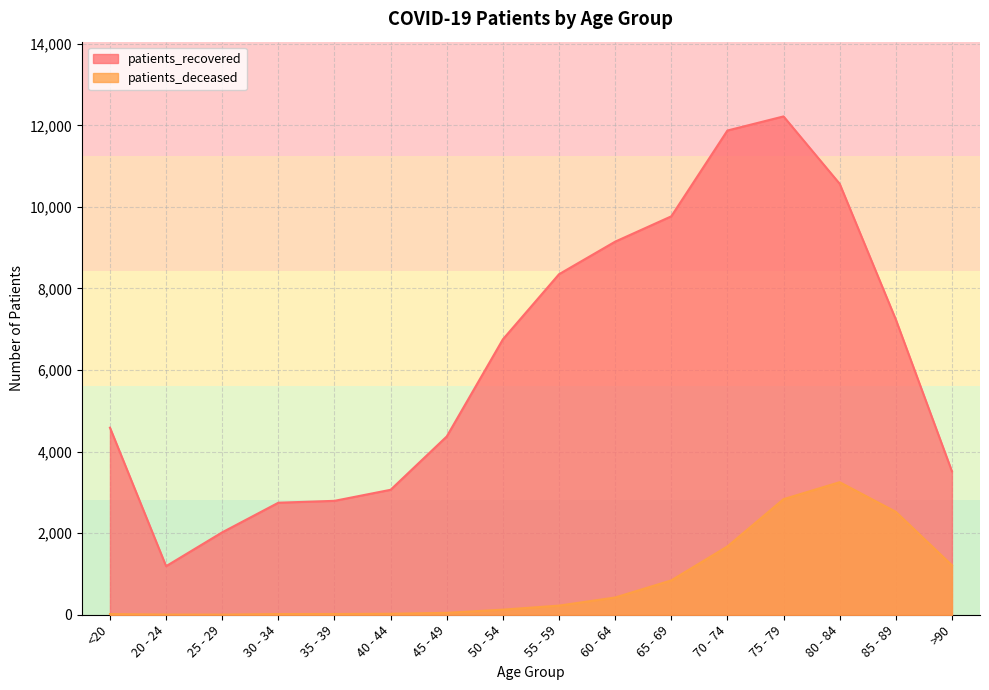

Reading left to right, extract all data points from this chart.

patients_recovered: <20=4587	20 - 24=1191	25 - 29=2021	30 - 34=2747	35 - 39=2793	40 - 44=3064	45 - 49=4372	50 - 54=6753	55 - 59=8350	60 - 64=9148	65 - 69=9769	70 - 74=11873	75 - 79=12219	80 - 84=10567	85 - 89=7240	>90=3517
patients_deceased: <20=17	20 - 24=4	25 - 29=3	30 - 34=17	35 - 39=18	40 - 44=24	45 - 49=47	50 - 54=125	55 - 59=224	60 - 64=423	65 - 69=842	70 - 74=1675	75 - 79=2834	80 - 84=3250	85 - 89=2524	>90=1213